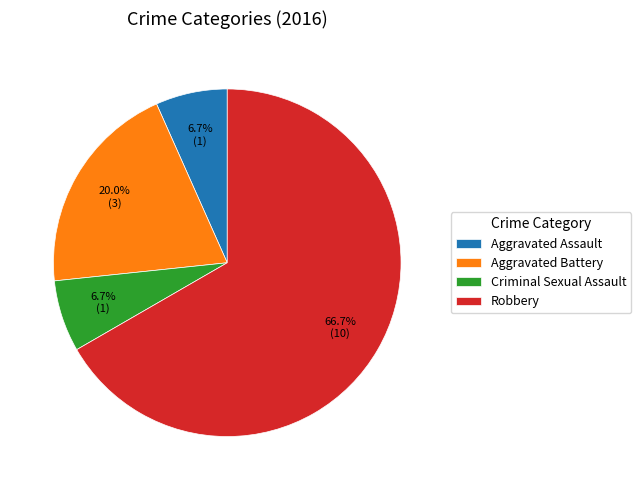

Which category accounts for the majority?

Robbery